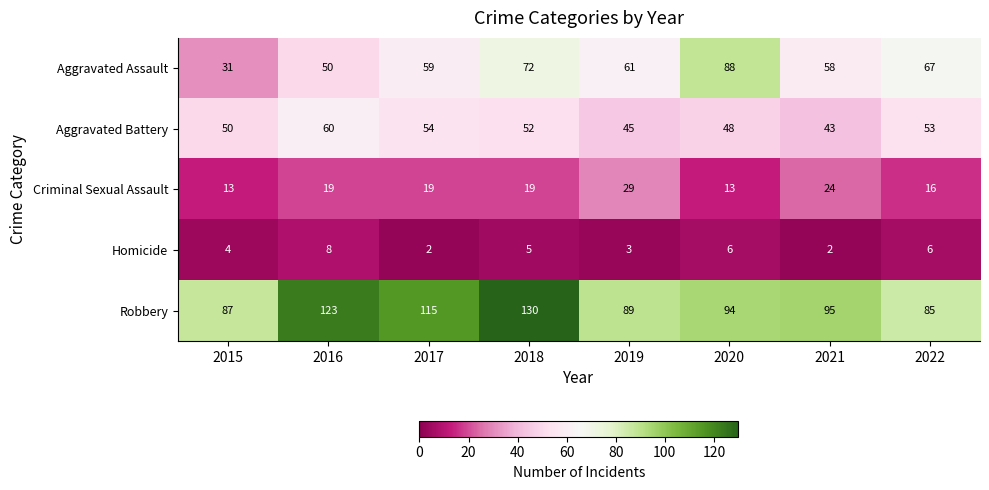

Read the Aggravated Assault value at 2020.

88